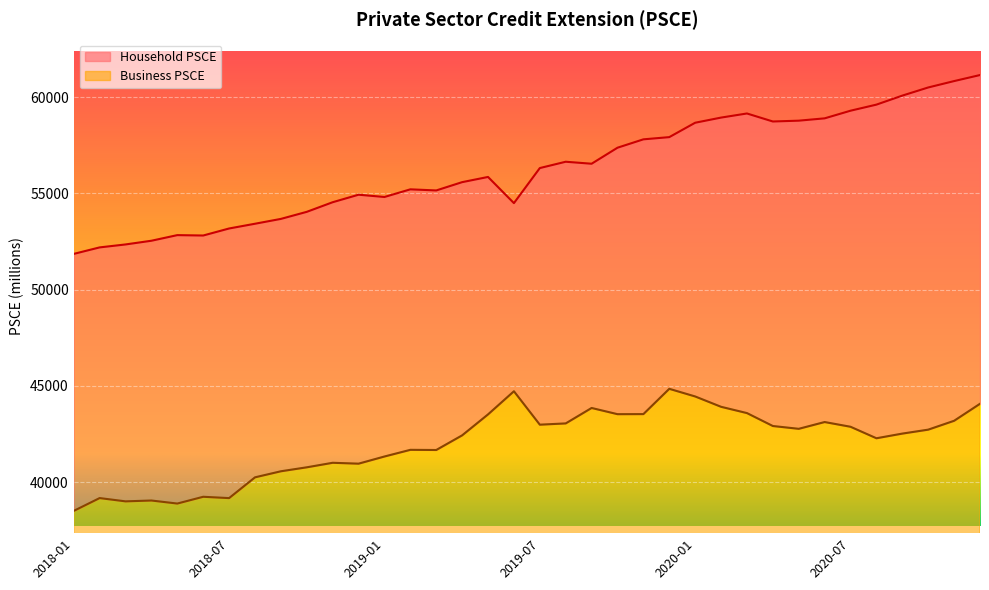

List the series in order of their overall mean, highest first.

Household PSCE, Business PSCE